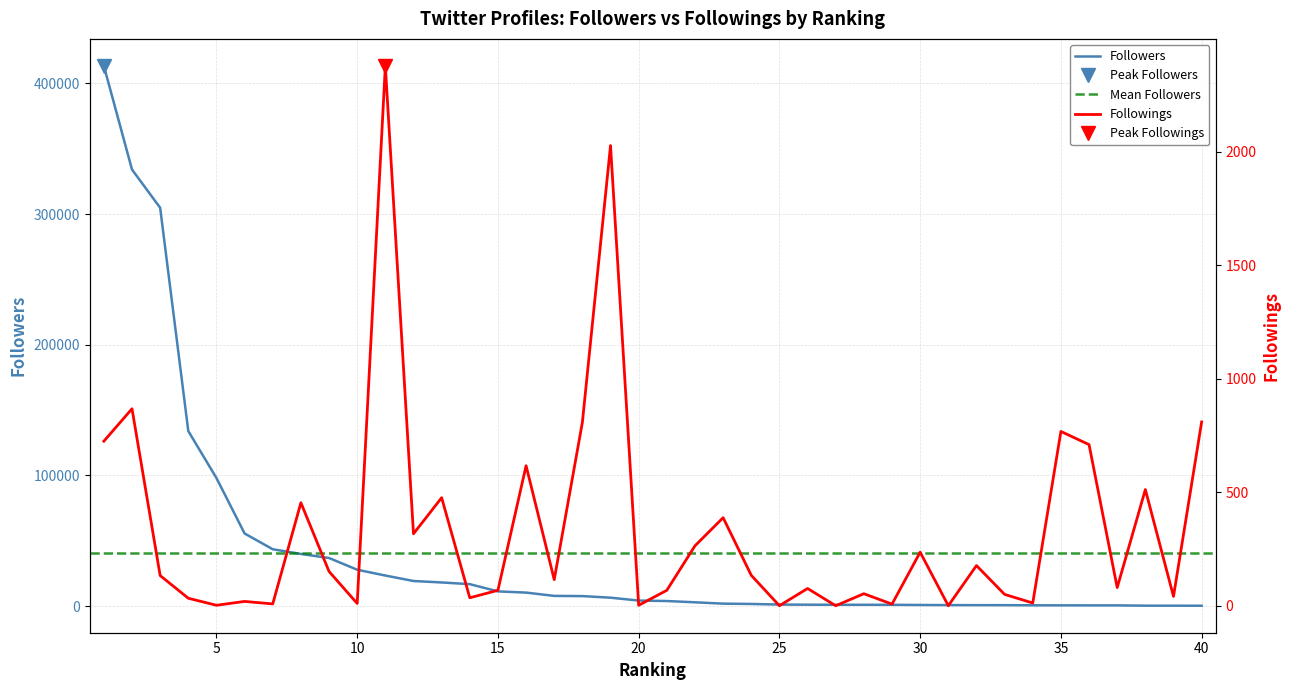

Between 24 and 31, which series saw the biggest shift?

Followers